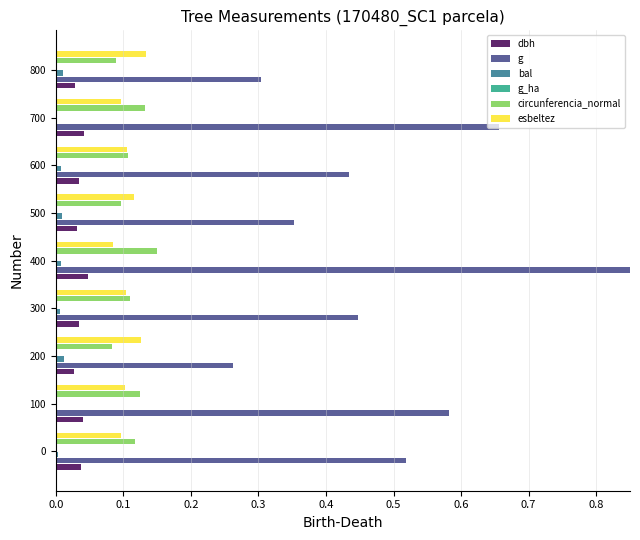

Which series changed the most between 500 and 700?

g